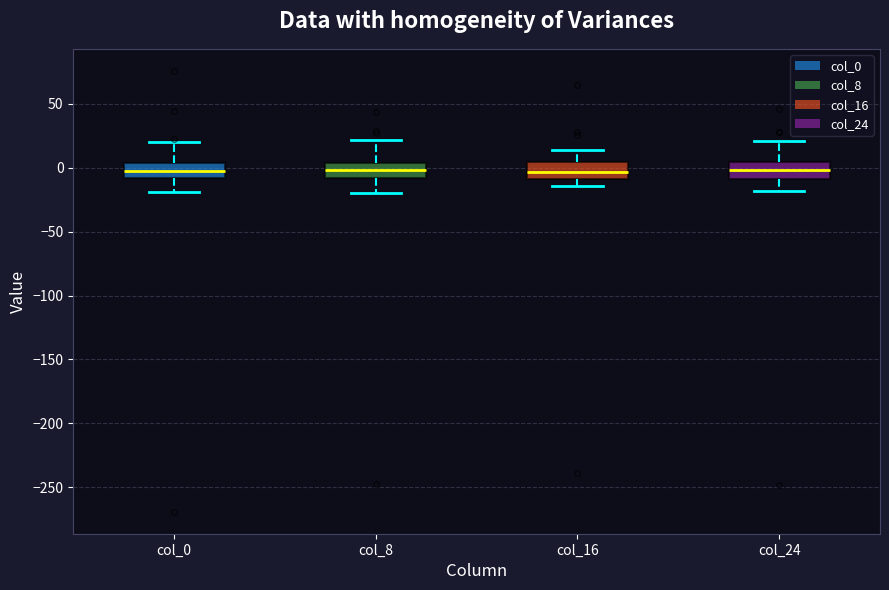

Reading left to right, transcribe this box plot: for each box, give where its median line is, the range the box spans, and where its two whiskers end, as read against the y-axis. The values are not printed on the chart, so give them approximately, as read against the axis.

col_0: median -5, box -10 to 5, whiskers -20 to 20
col_8: median 0, box -10 to 5, whiskers -20 to 20
col_16: median -5, box -10 to 5, whiskers -15 to 15
col_24: median 0, box -10 to 5, whiskers -20 to 20